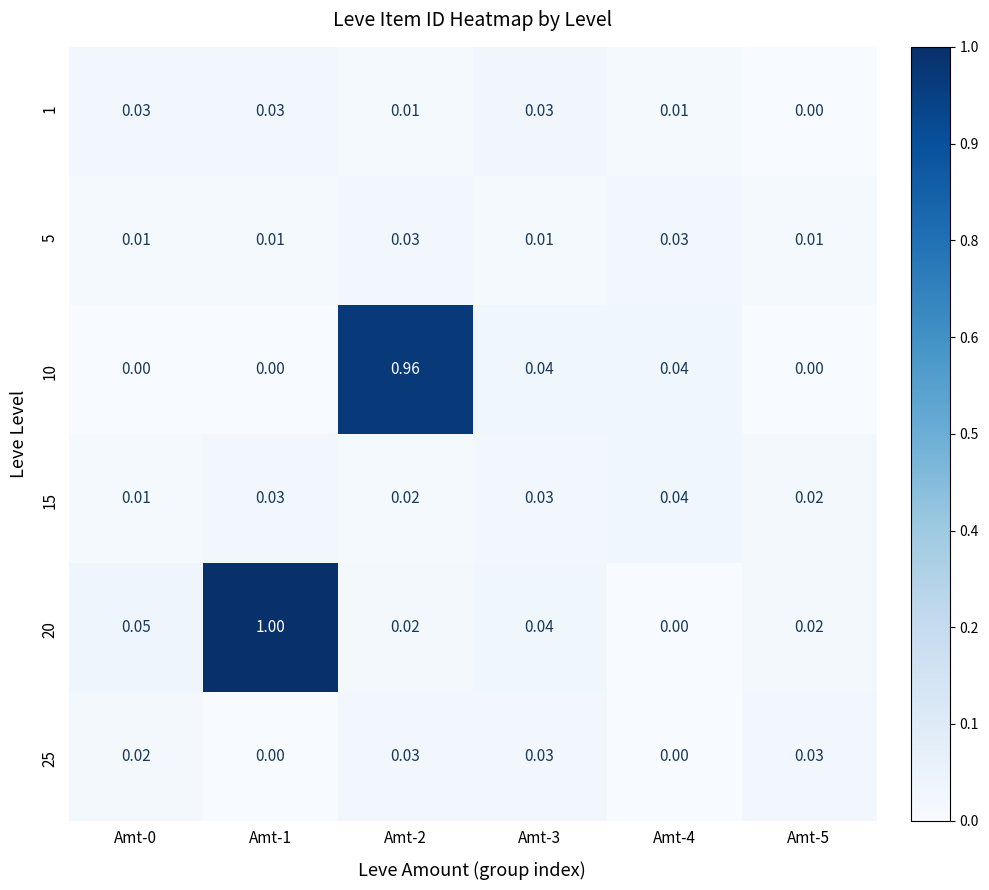

What is the maximum value shown in the chart?

1.0